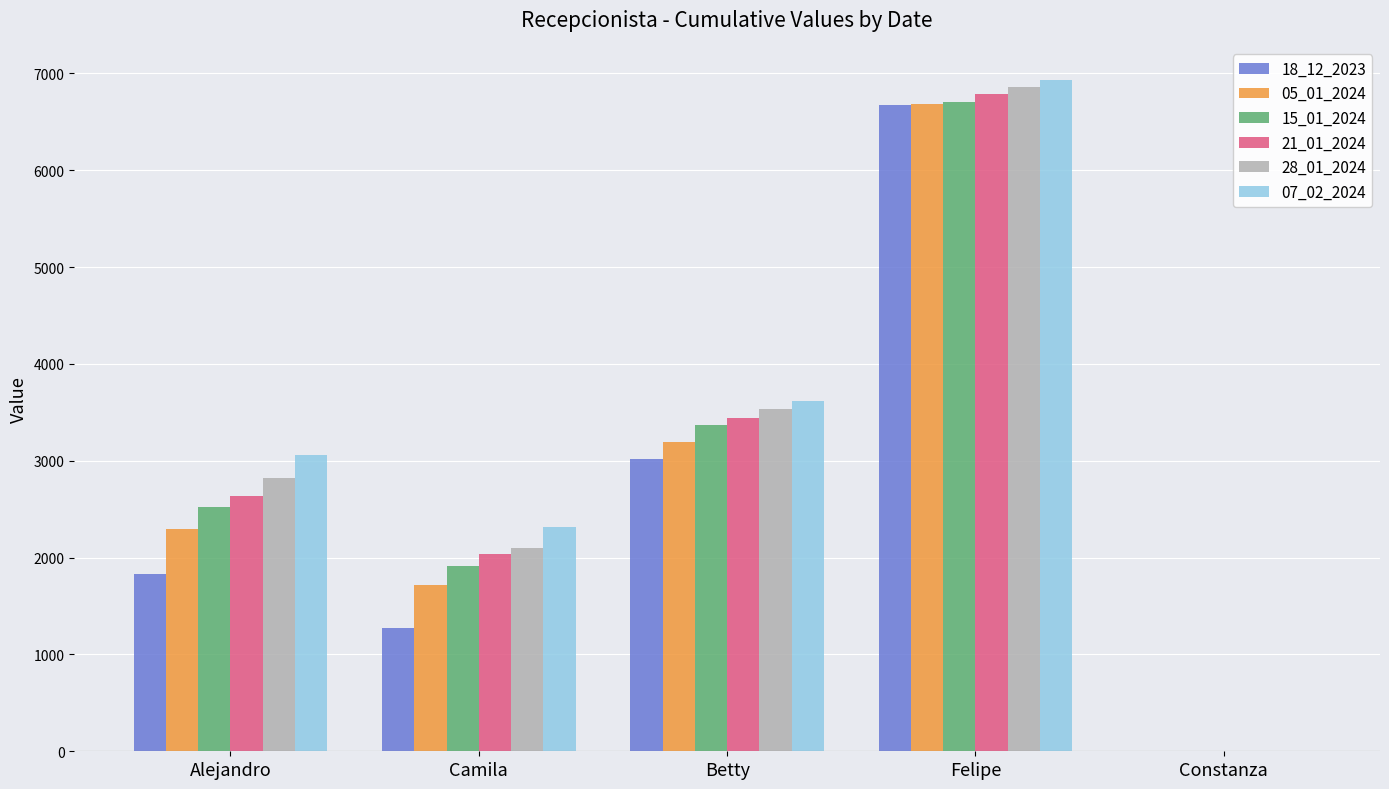

Read the 21_01_2024 value at Camila.

2032